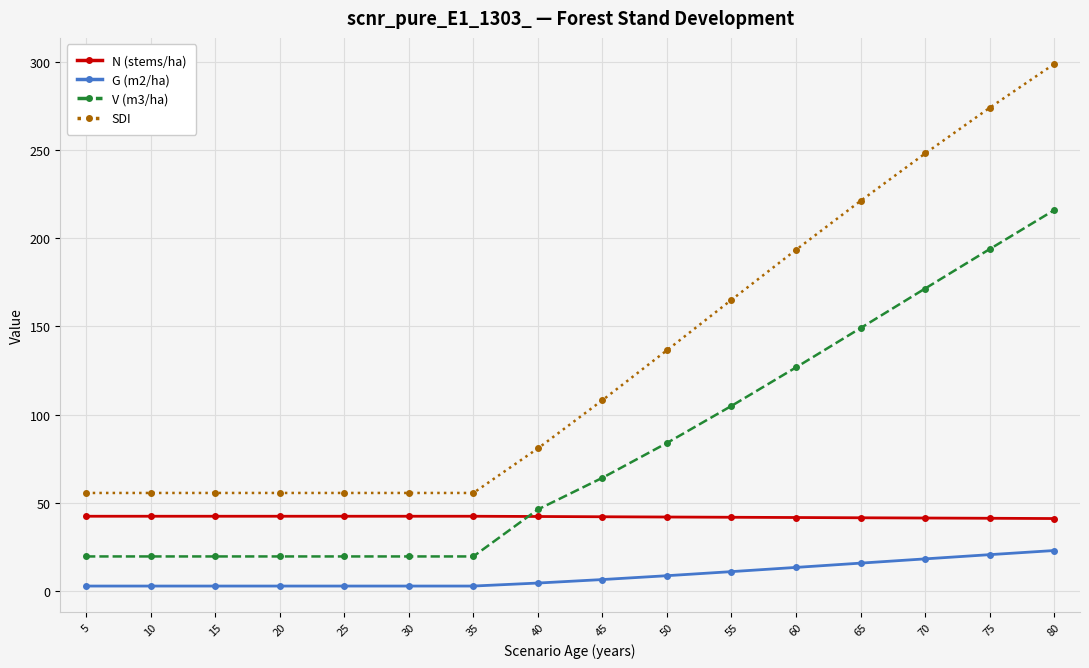

What is the spread (max minus min) of values at 55?

154.0